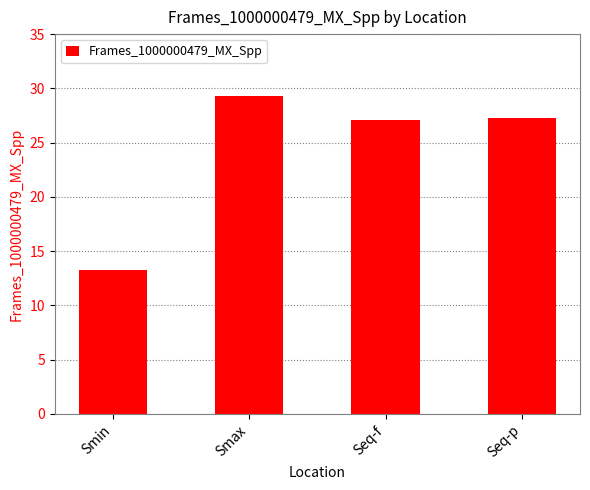

Read the value at Seq-p.

27.3